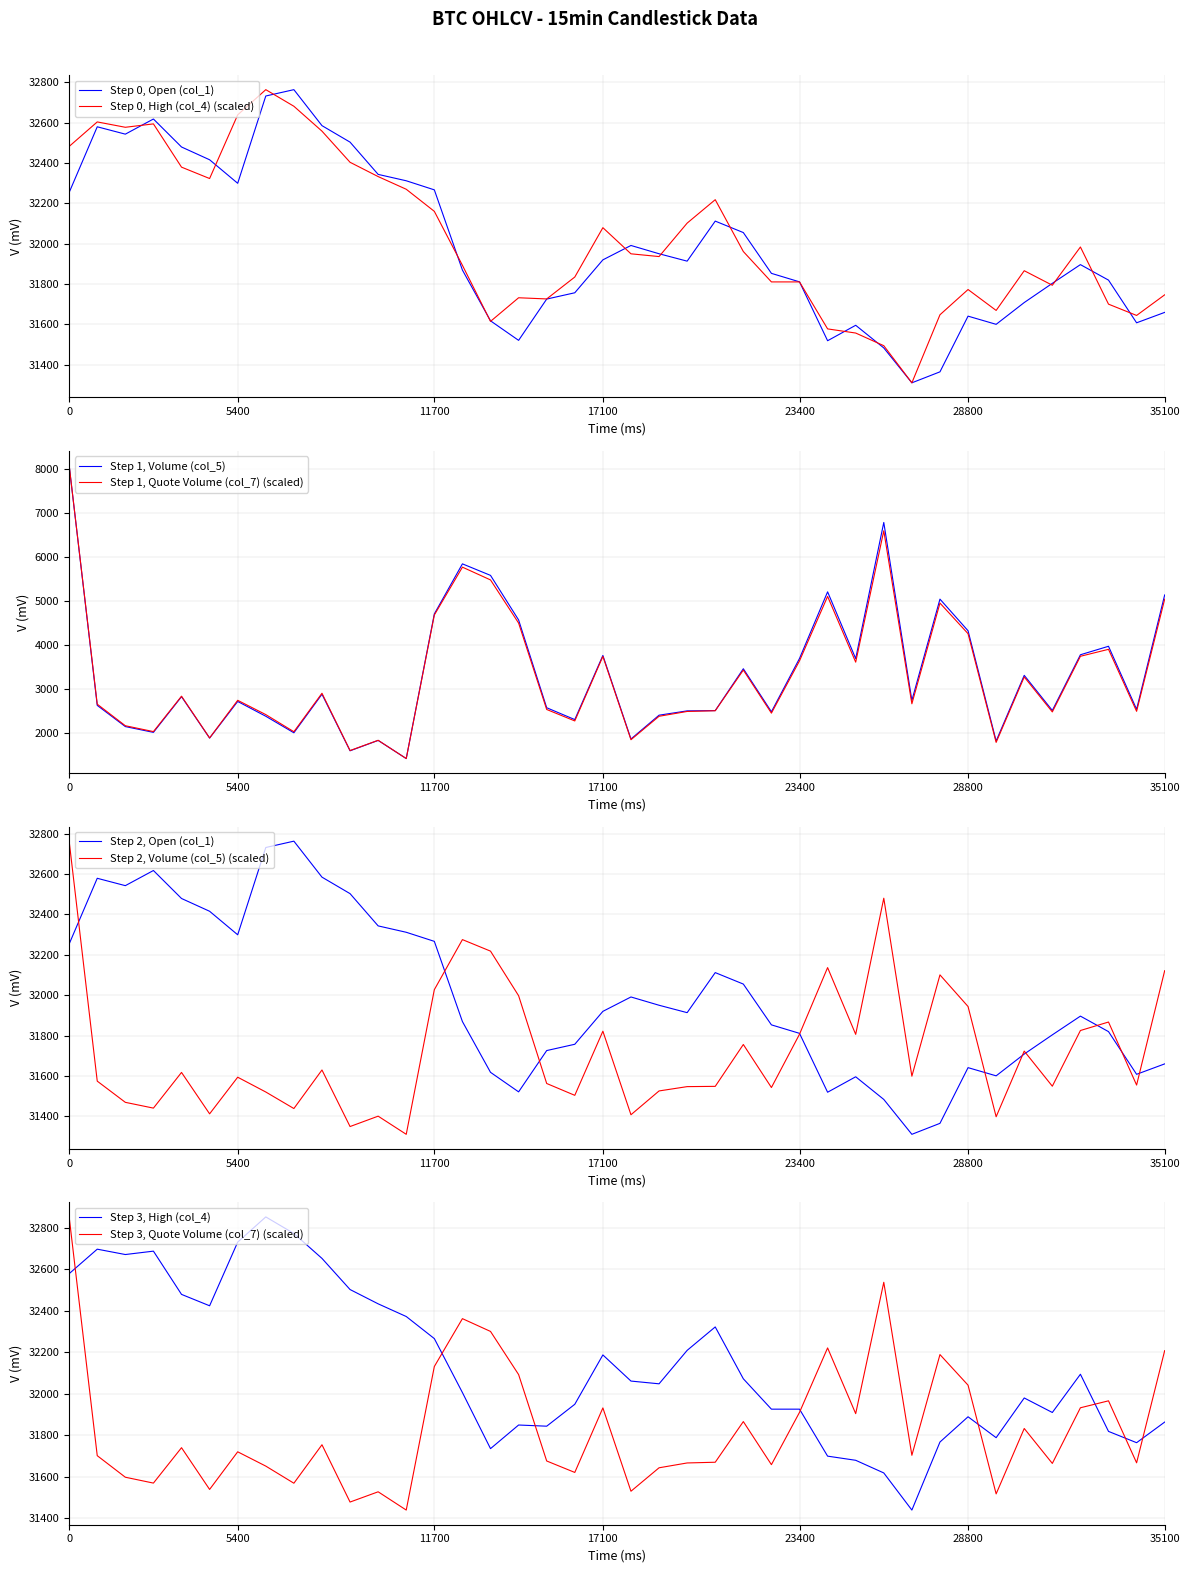

The value of High (col_4) at 29 is 31619.0. True or false?

True